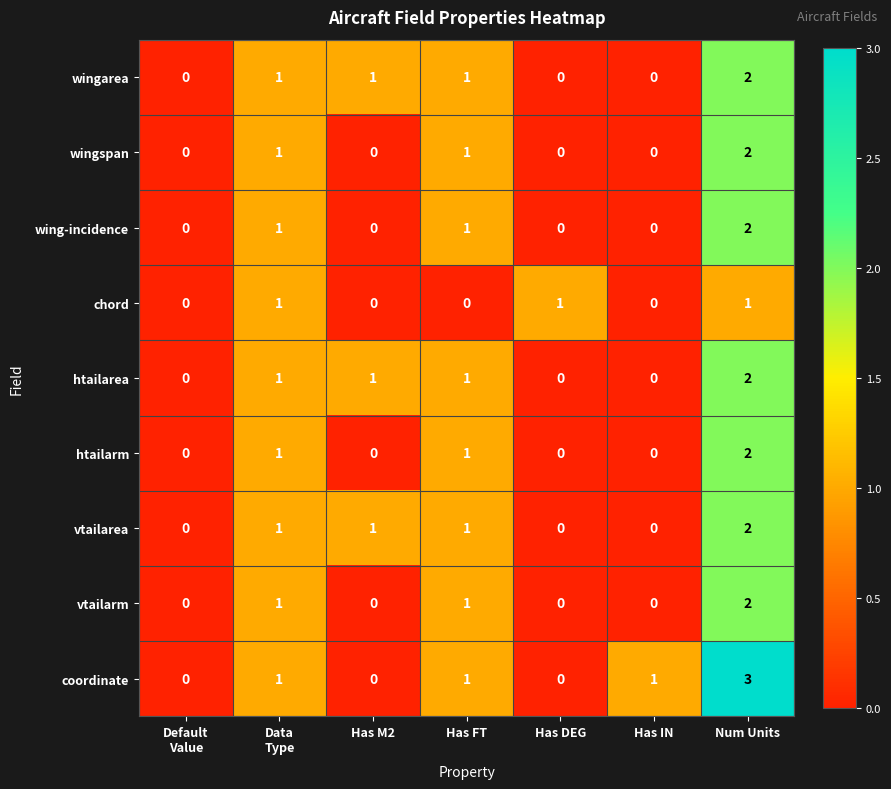

At which category is the sum across all series the highest?

Num Units